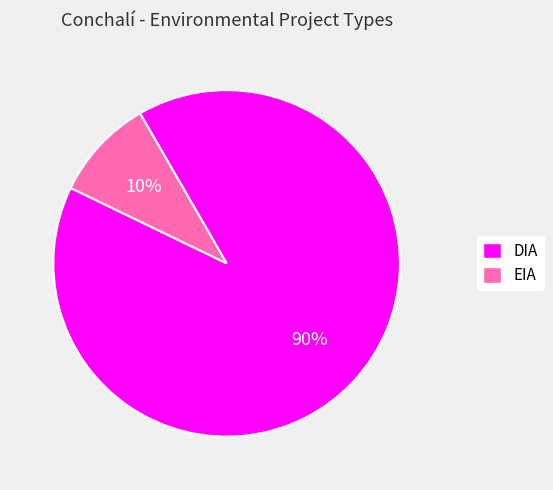

Do DIA and EIA together represent more than half of the pie?

Yes